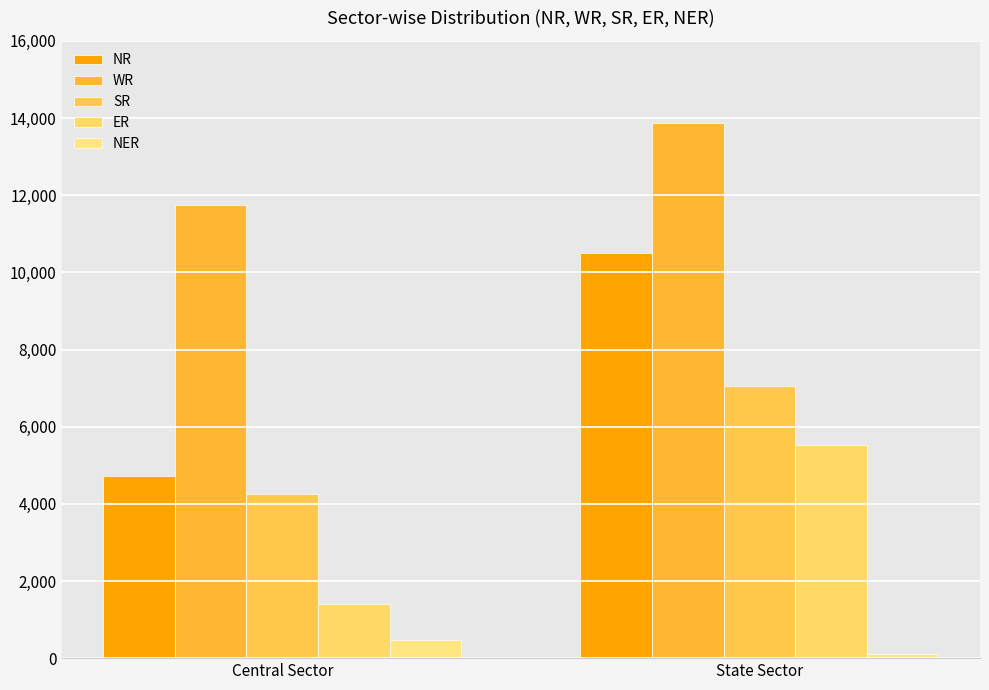

Which series has the widest spread of values?

NR